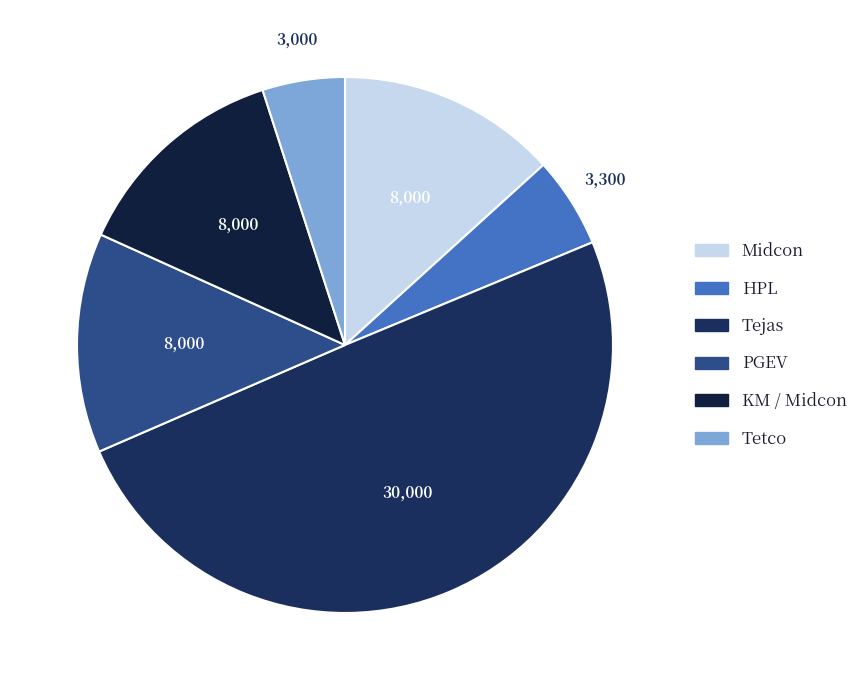

What is the ratio of the value at Midcon to the value at PGEV?

1.0